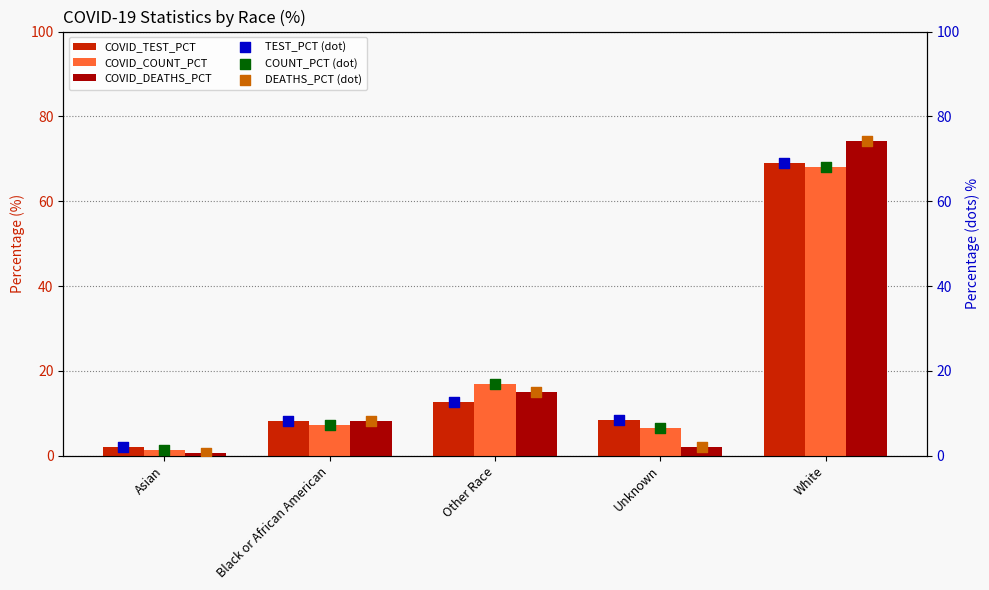

Which series reaches the maximum Y coordinate?

COVID_DEATHS_PCT